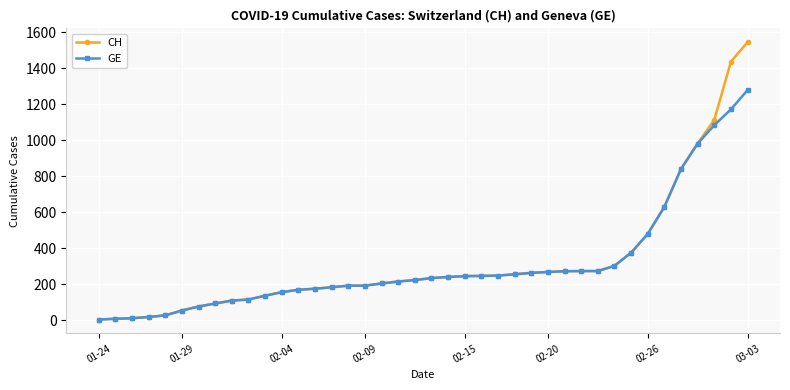

Rank the series by their maximum value, from lowest to highest.

GE, CH